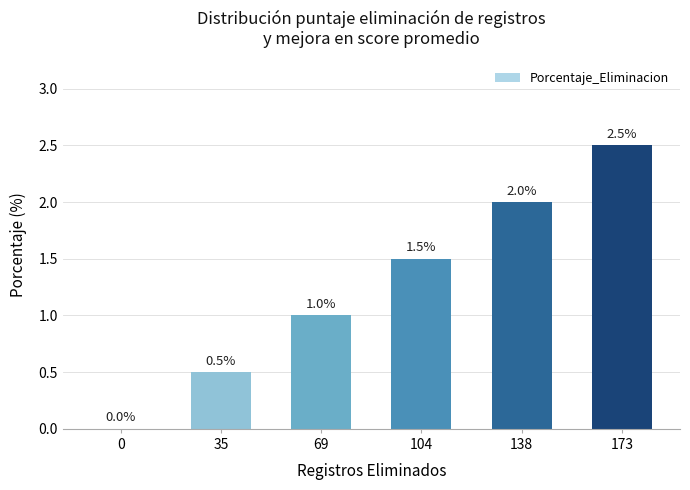

Reading left to right, what are all the values shown in this chart?

0.0	0.5	1.0	1.5	2.0	2.5